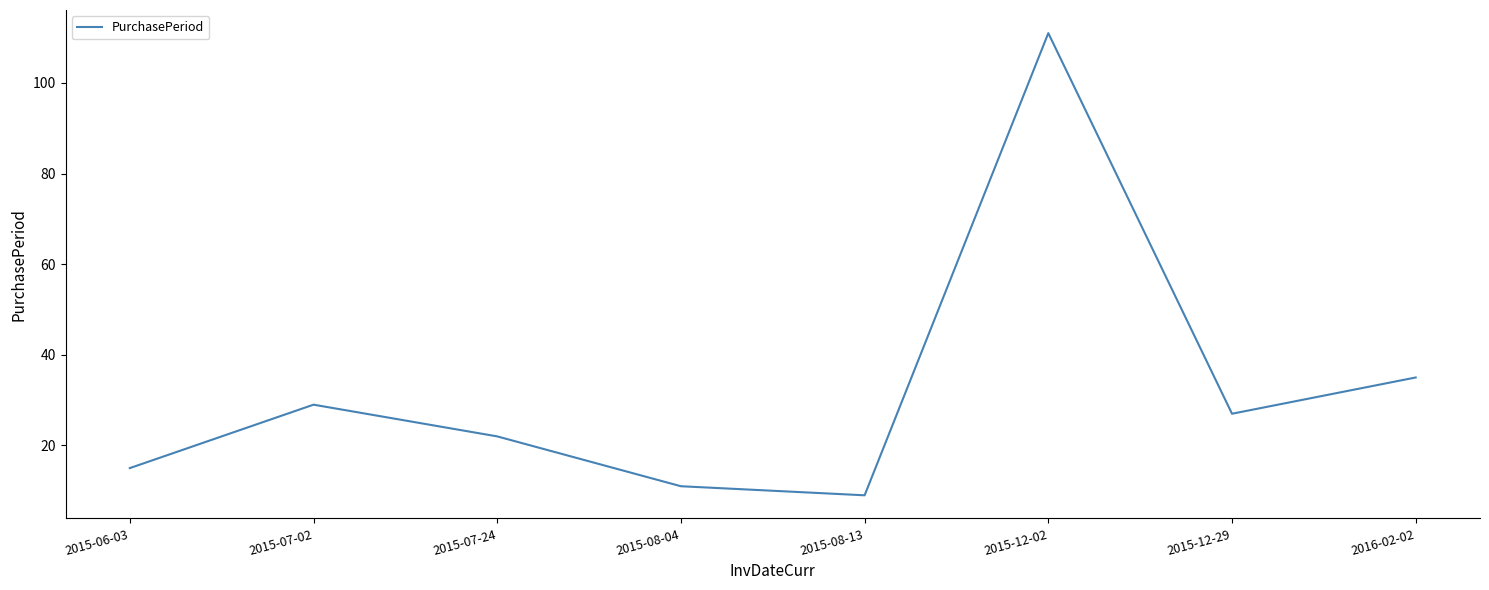

Which has a higher value, 2015-08-13 or 2016-02-02?

2016-02-02